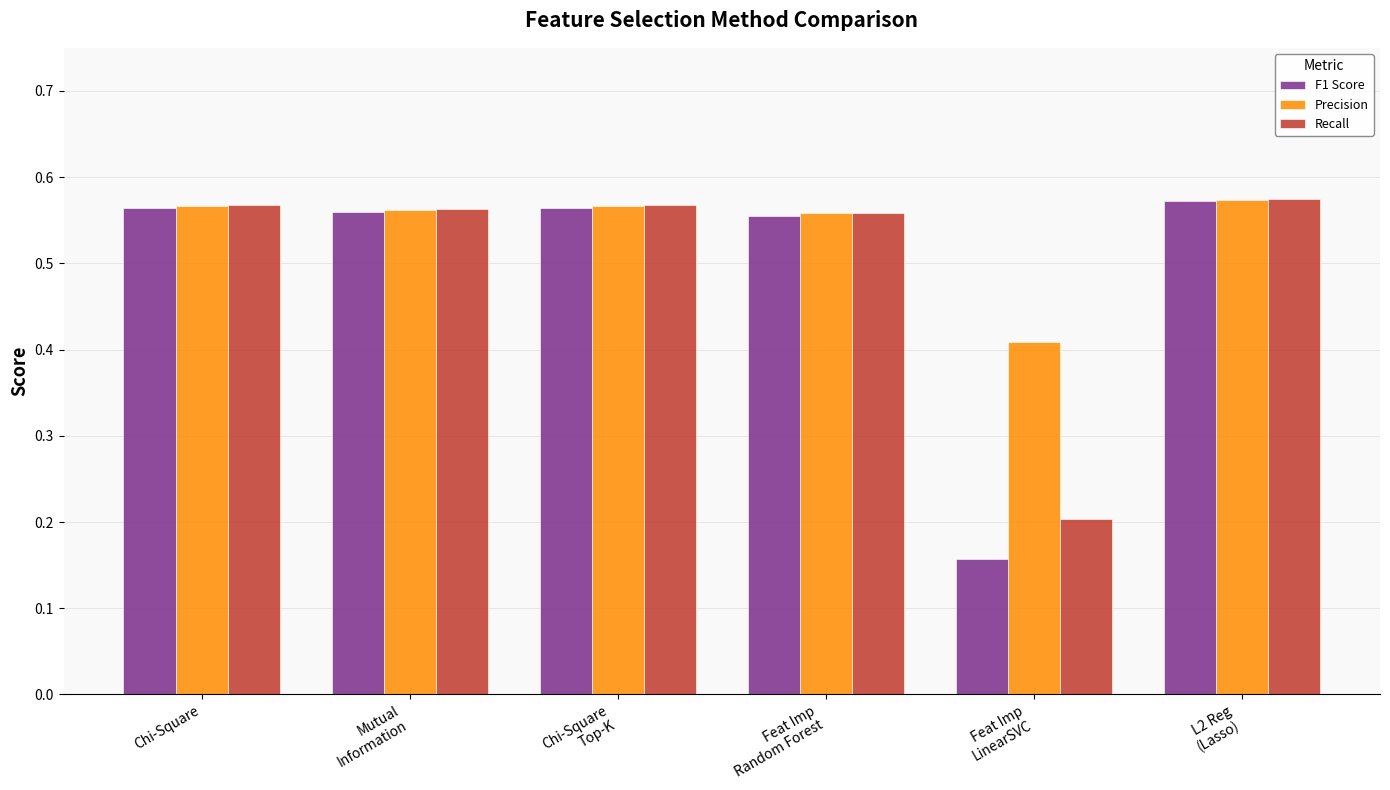

What is the label of the 1st bar from the right?

L2 Reg
(Lasso)